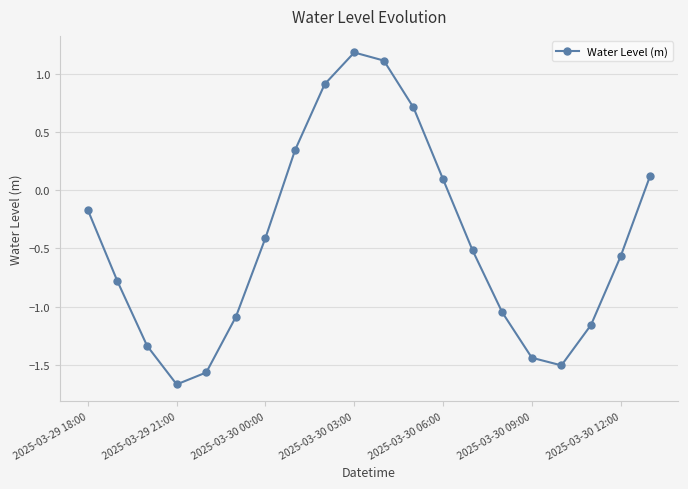

How many interior local valleys (lower than both neighbors) does the data have?

2